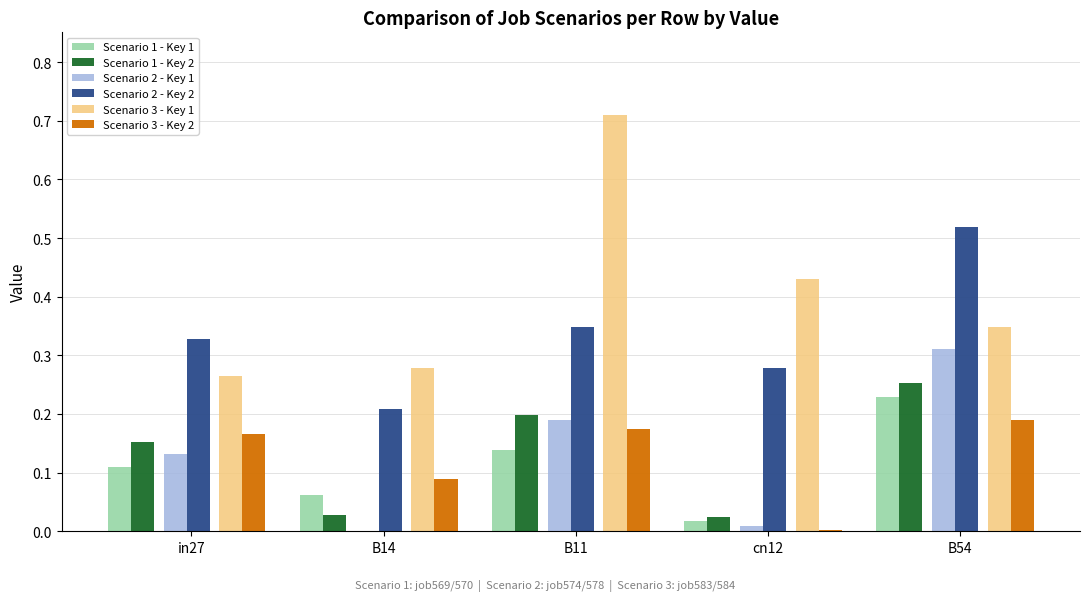

Is it true that Scenario 3 - Key 2 equals 0.3 at in27?

False